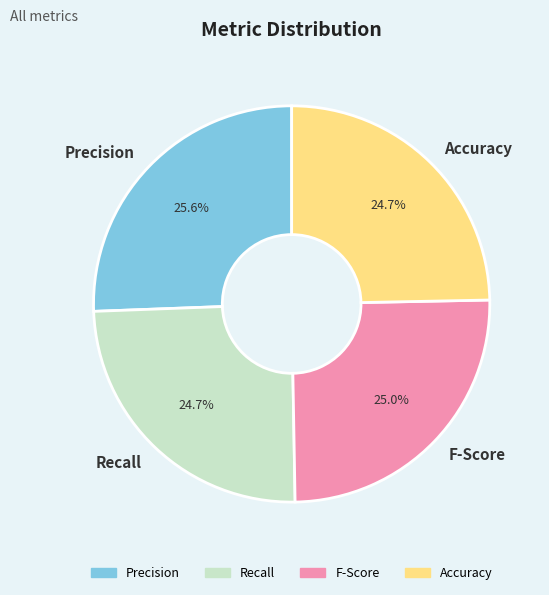

To the nearest percent, what is the average slice percentage?

25%